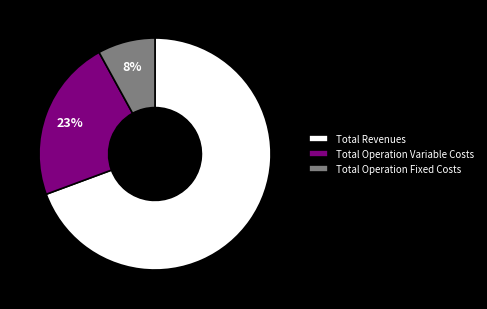

How many slices are in this pie chart?

3